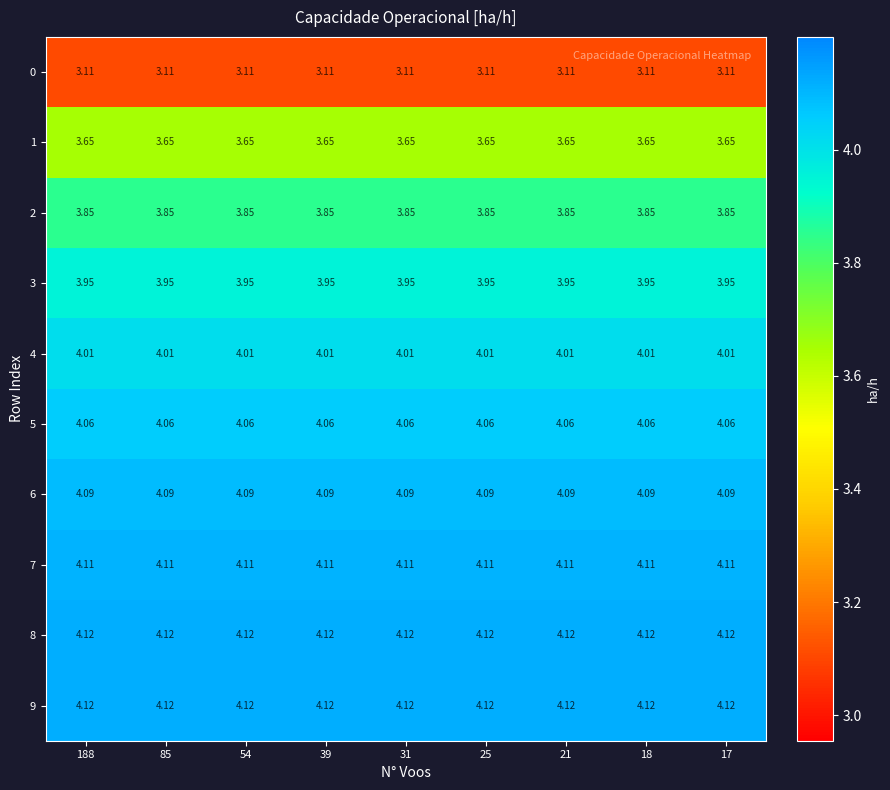

Is the value of 6 at 18 greater than the value of 3 at 188?

Yes